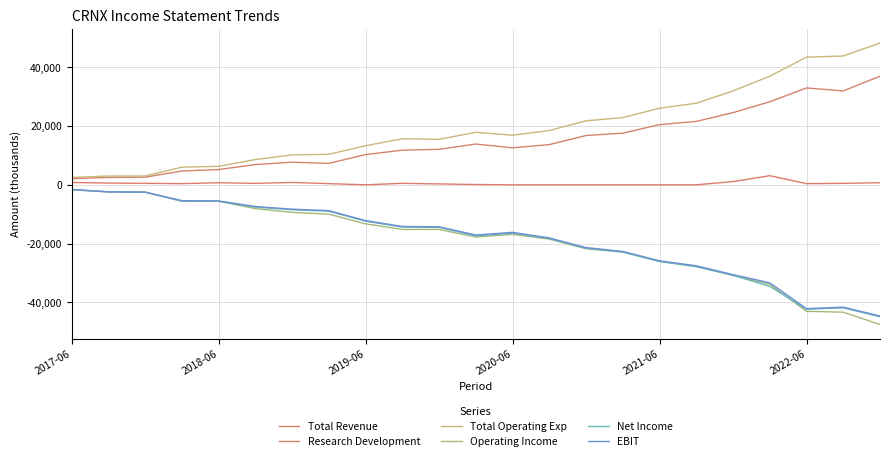

How many lines are shown in the chart?

6